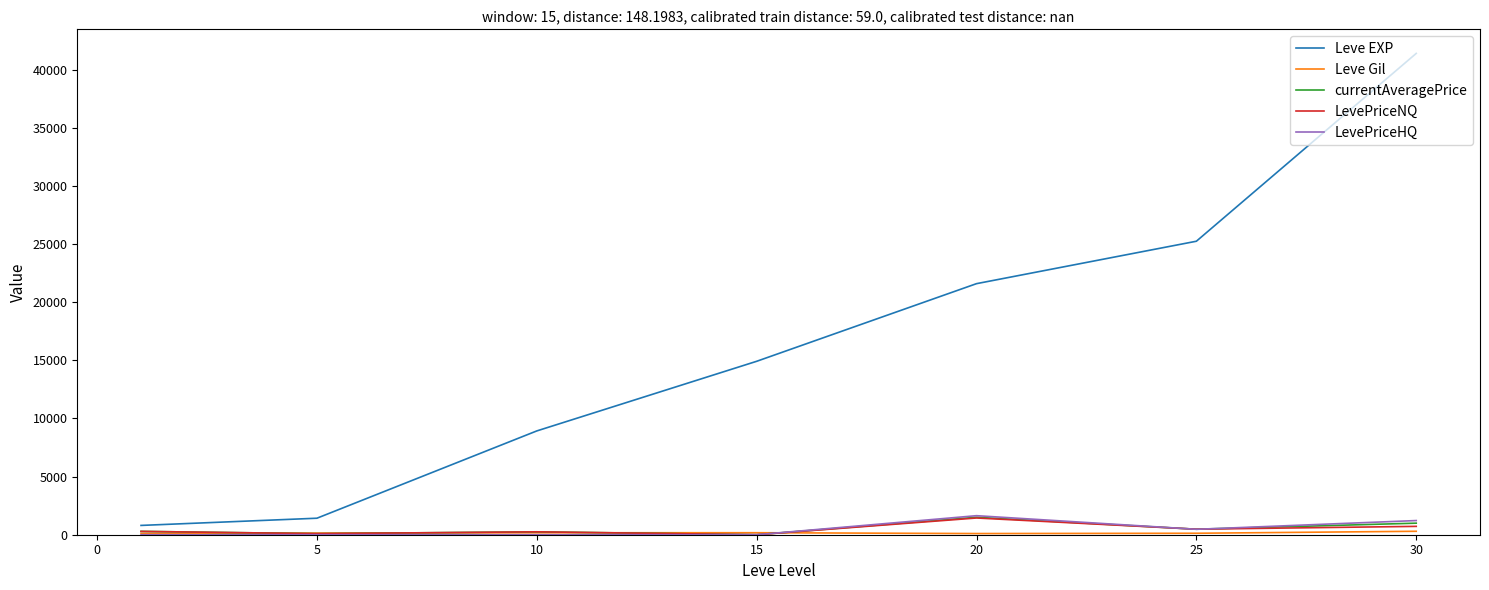

What is the maximum value for currentAveragePrice?

1502.9